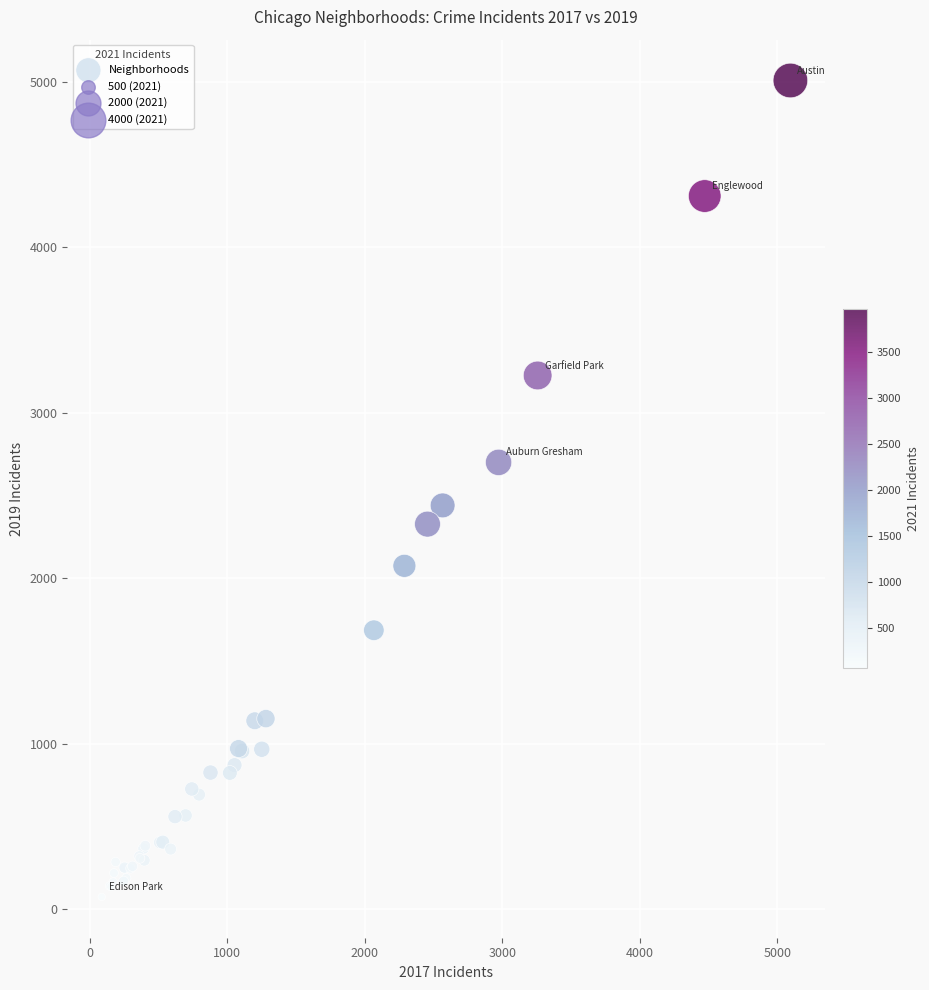

What Y value in the scatter plot is closest to 2542?

2441